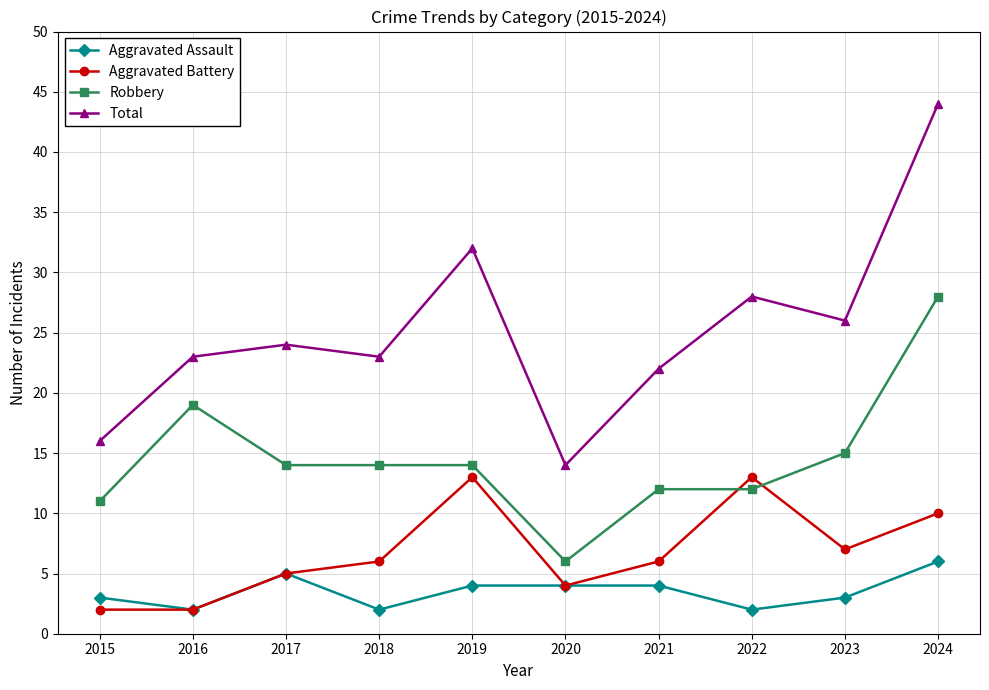

List the series in order of their peak value, lowest first.

Aggravated Assault, Aggravated Battery, Robbery, Total